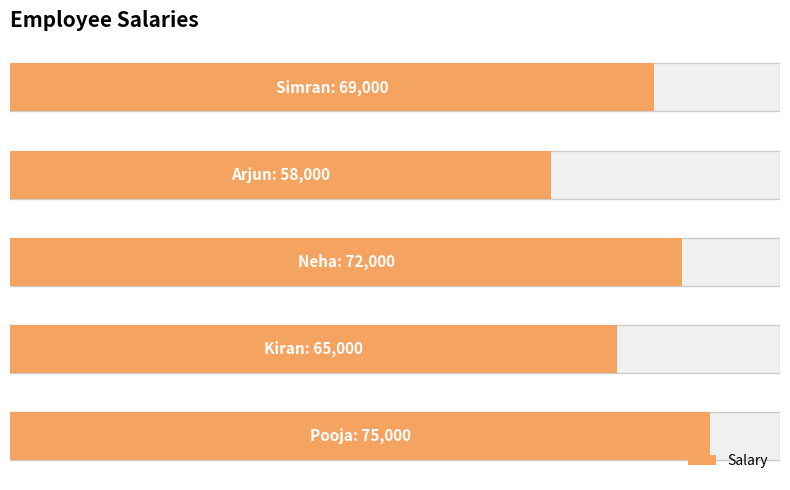

What is the change in value from 1 to 2?

+7000